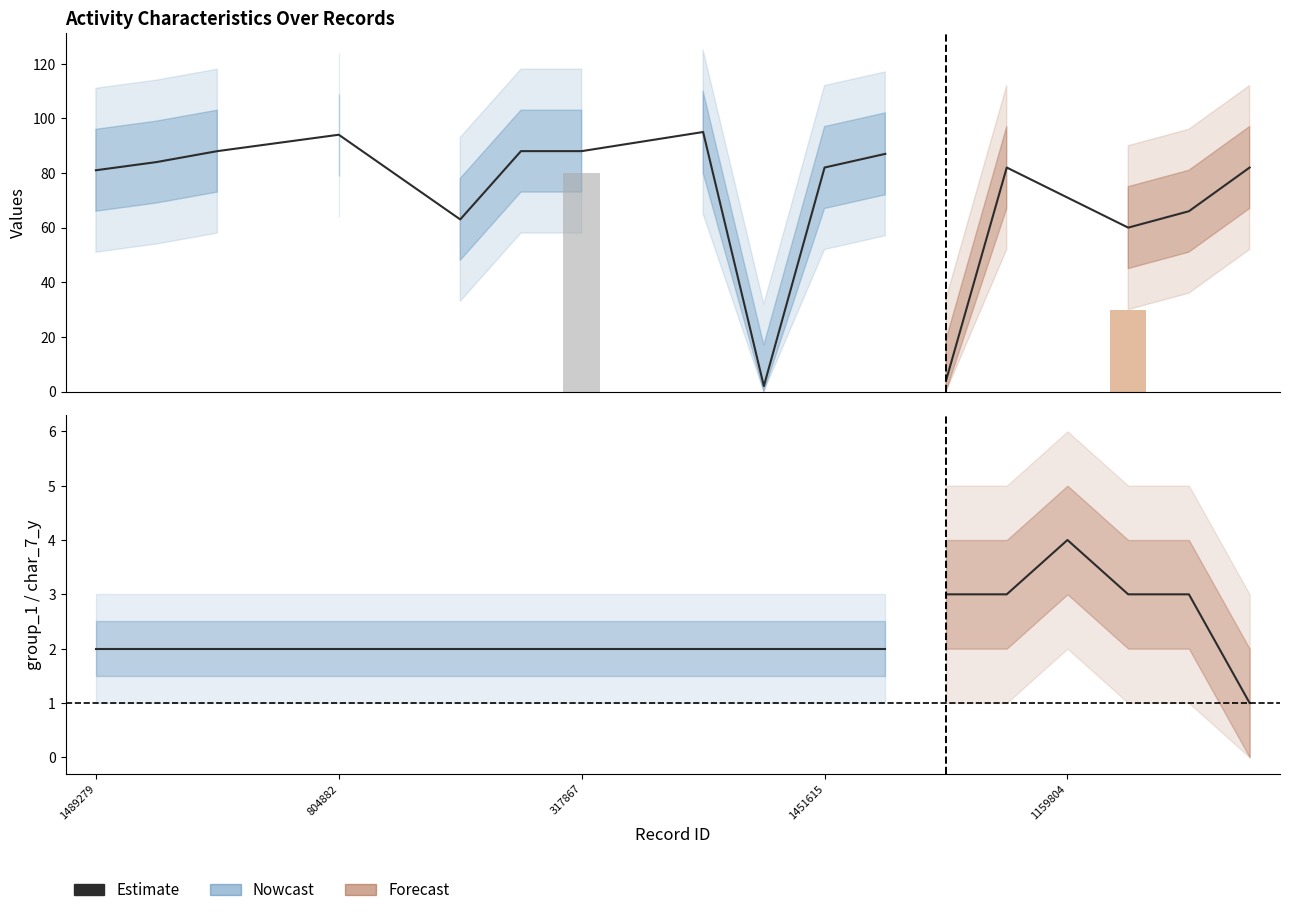

Does the chart contain any negative values?

No